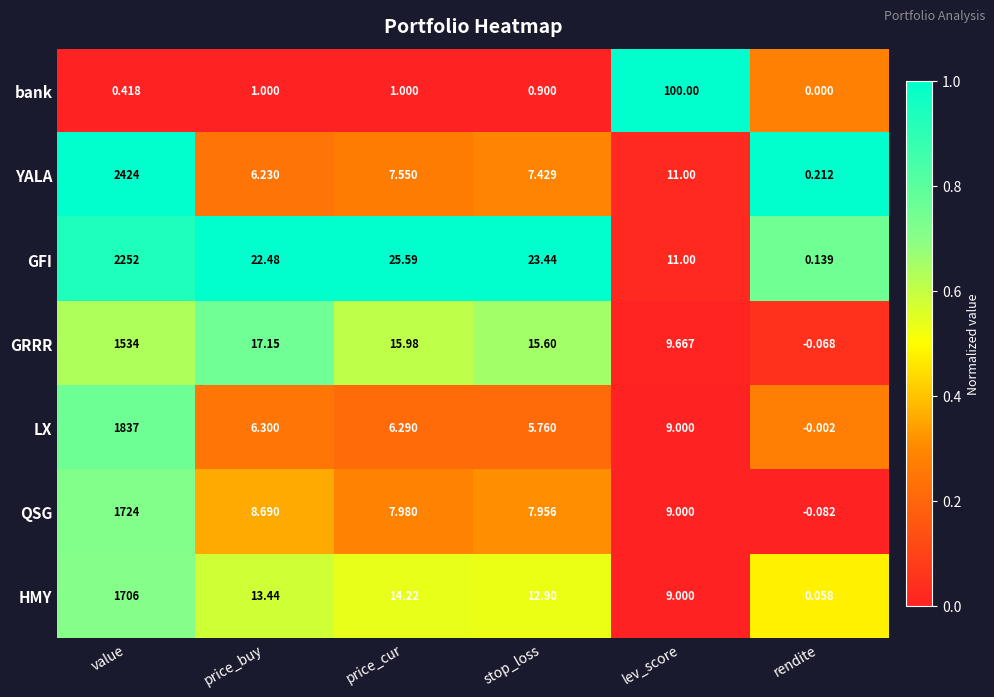

At which category is the sum across all series the highest?

value